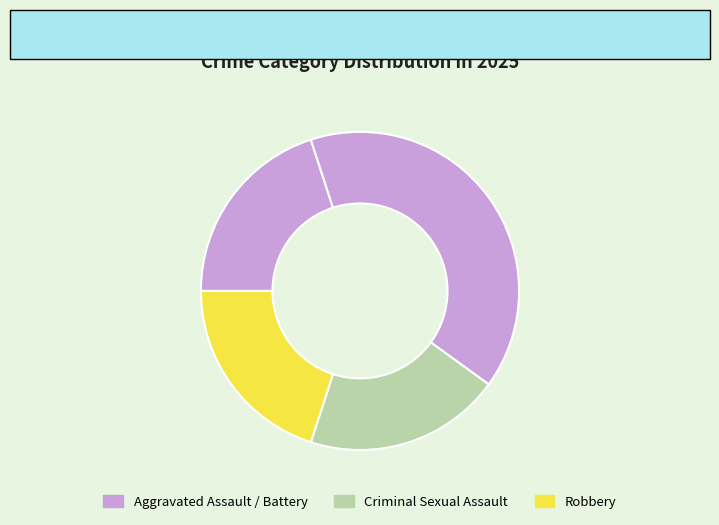

To the nearest percent, what is the average slice percentage?

25%